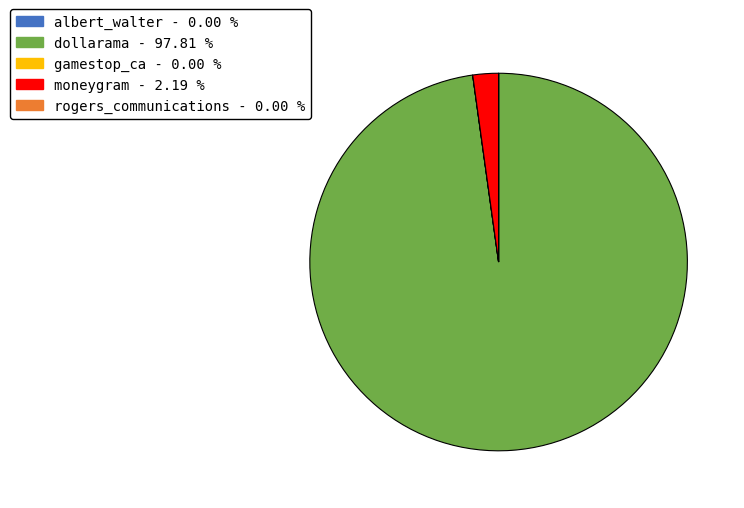

Which slice is the largest?

dollarama